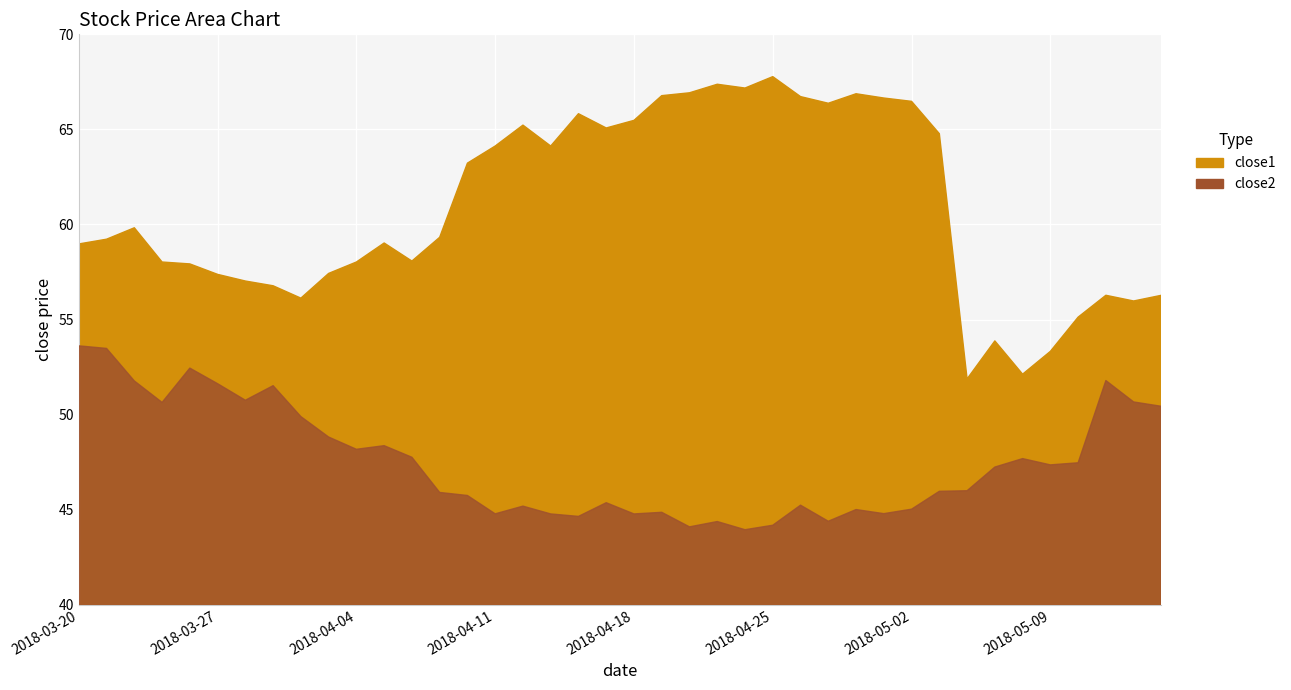

What is the sum of all close1 values?

2435.0